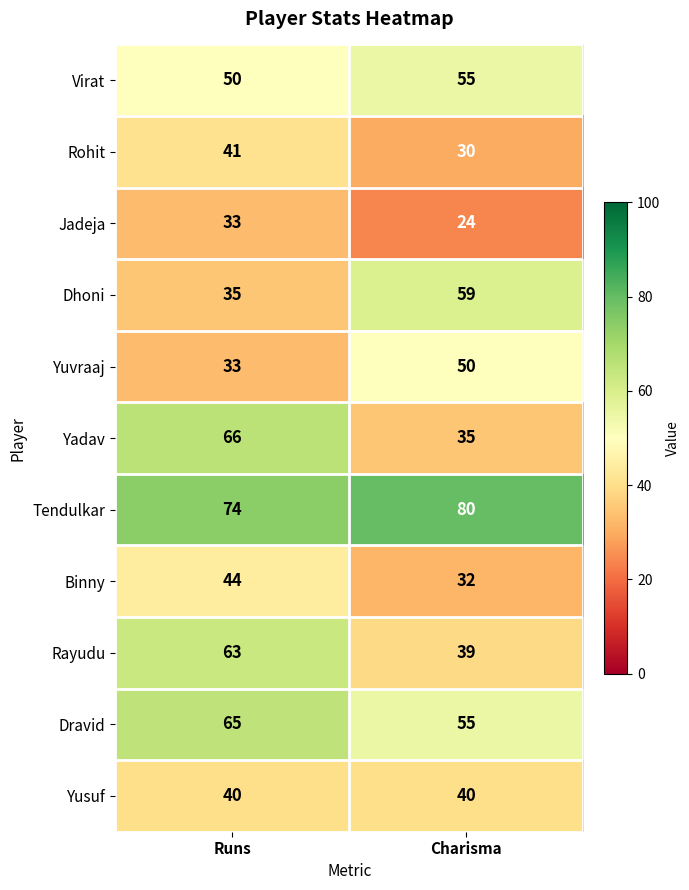

What is the sum of all Tendulkar values?

154